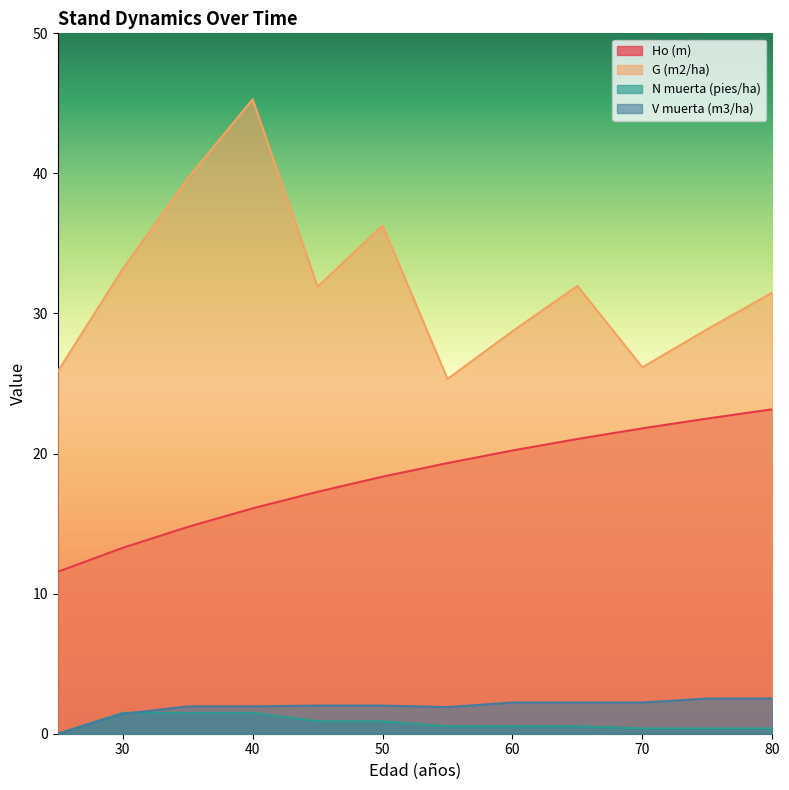

How many interior local valleys does the G (m2/ha) series have?

3